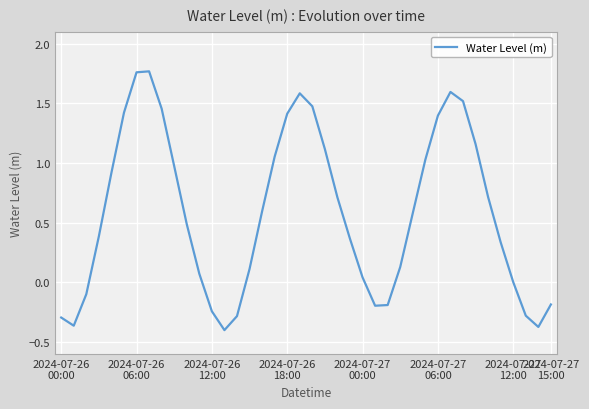

How many points are lower than both their immediate neighbors (excluding endpoints)?

4